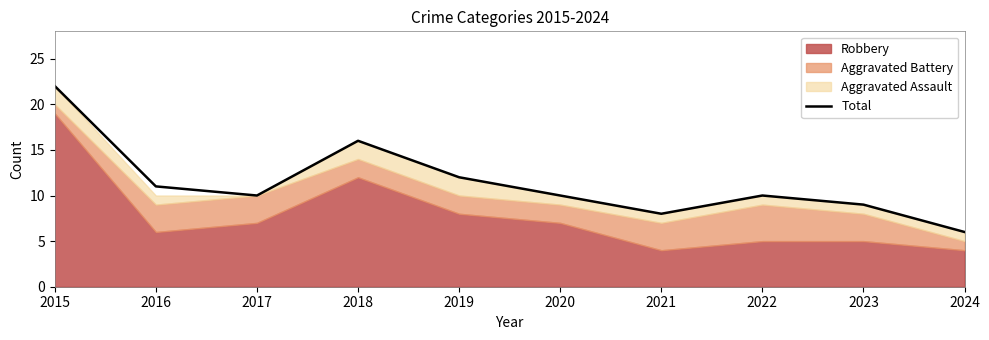

What is the value of the 6th point from the left?

10